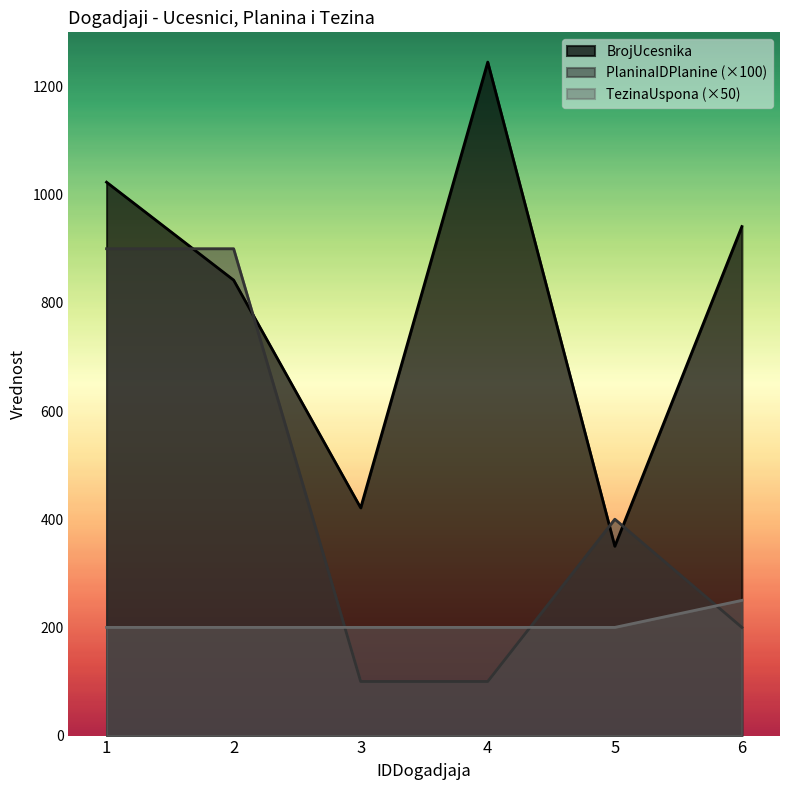

After their last crossing, which series has the higher values: PlaninaIDPlanine or TezinaUspona?

TezinaUspona